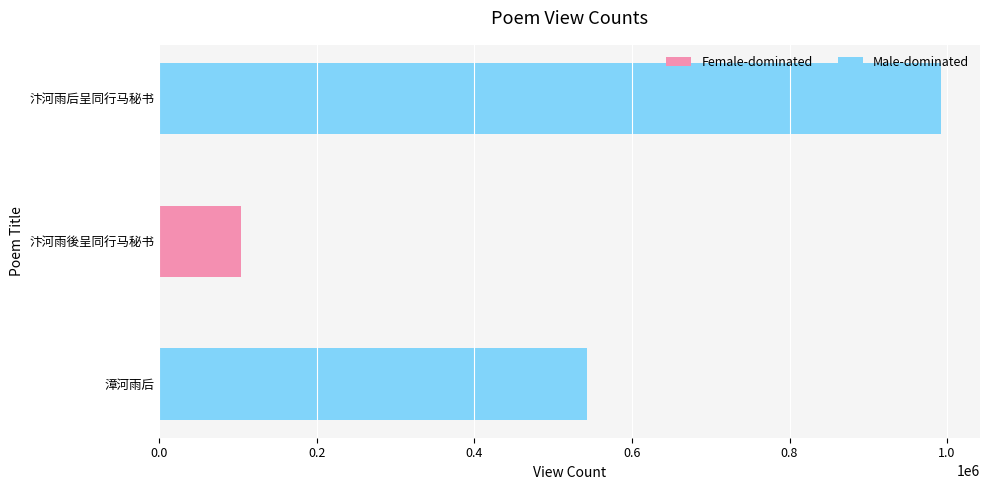

Which category has the highest value across all series?

汴河雨后呈同行马秘书